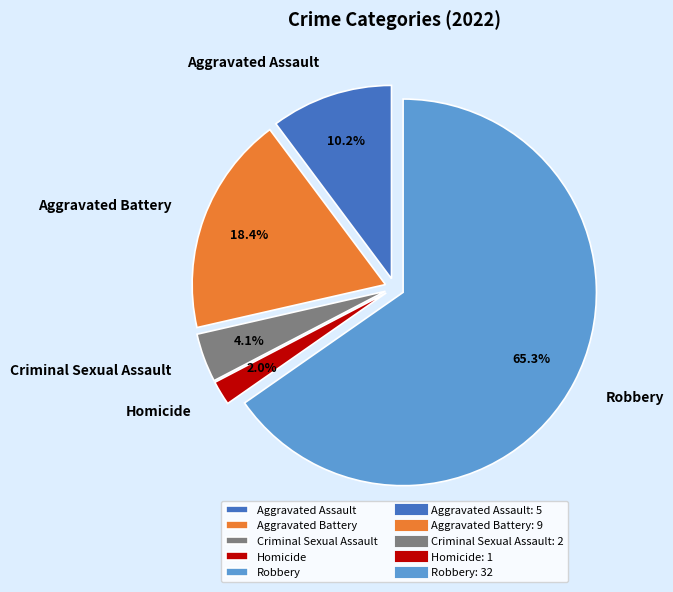

What is the total percentage of Robbery and Criminal Sexual Assault?

69.4%